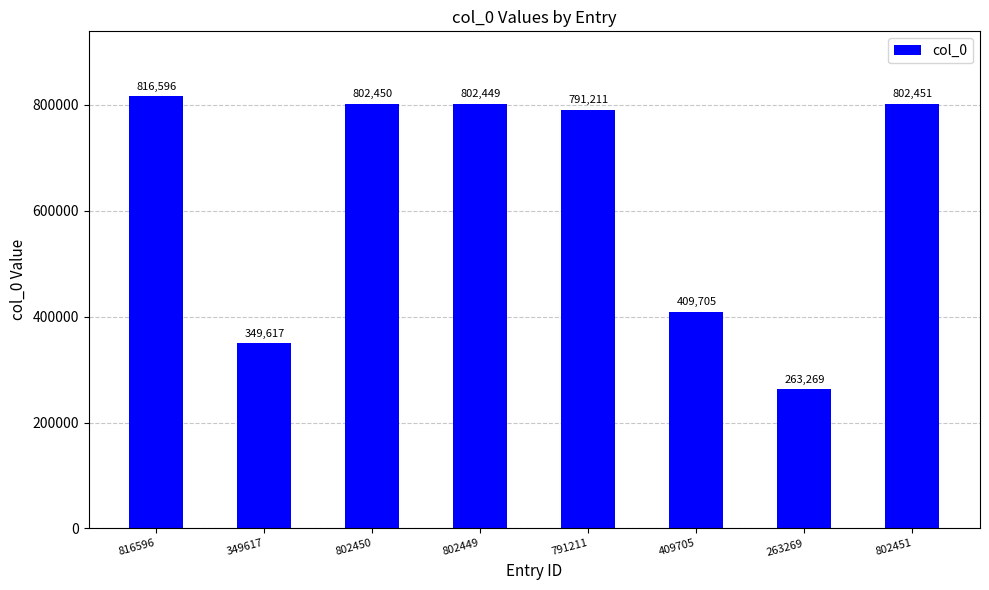

What is the label of the 8th bar from the left?

802451